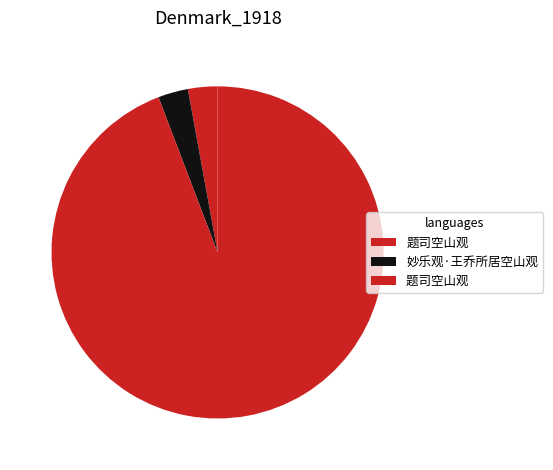

To the nearest percent, what is the difference between the largest and smallest slice percentages?

91%